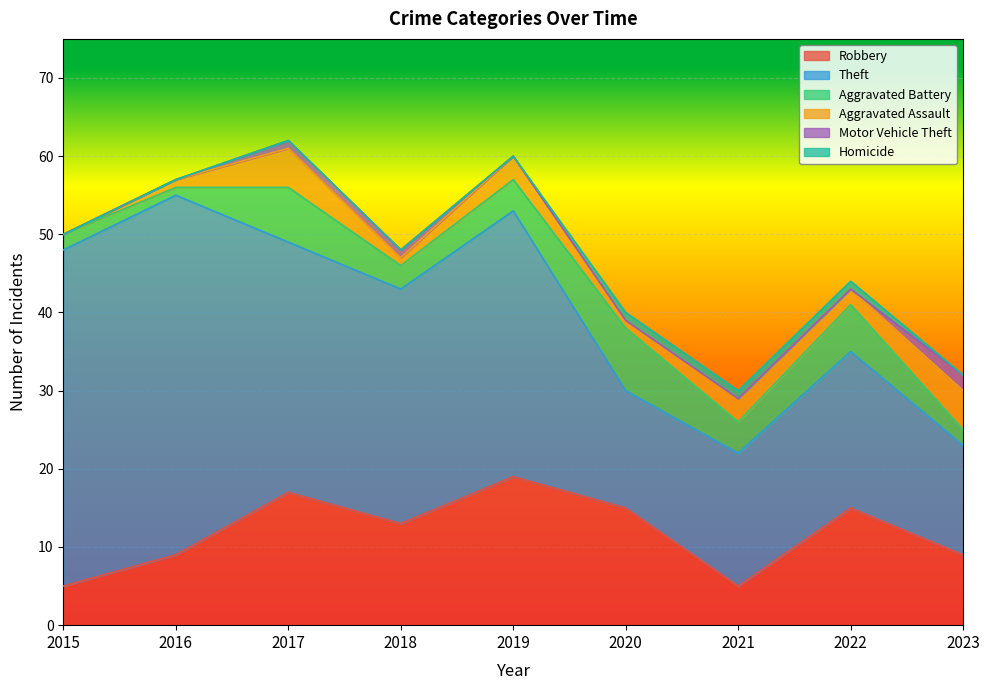

At how many categories does at least one series exceed 9?

9